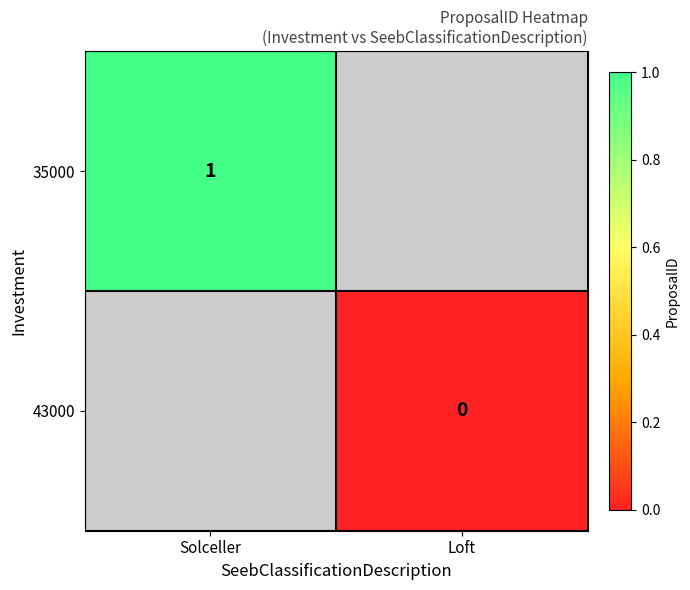

Is it true that 35000 equals 1 at Solceller?

True